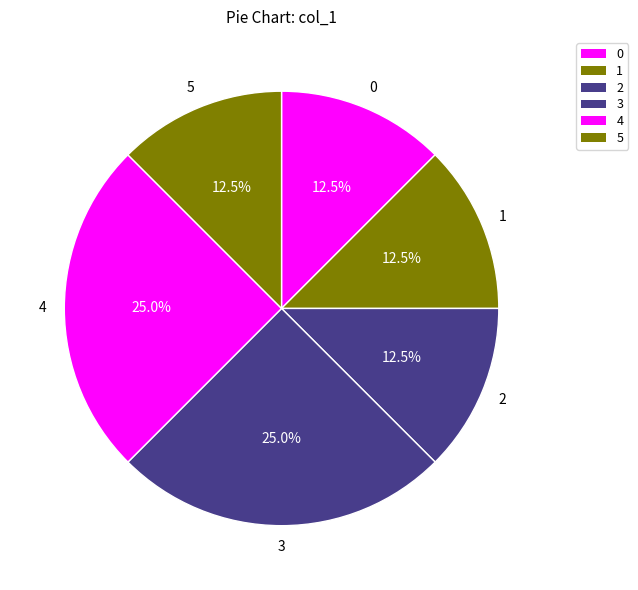

Do 4 and 0 together represent more than half of the pie?

No